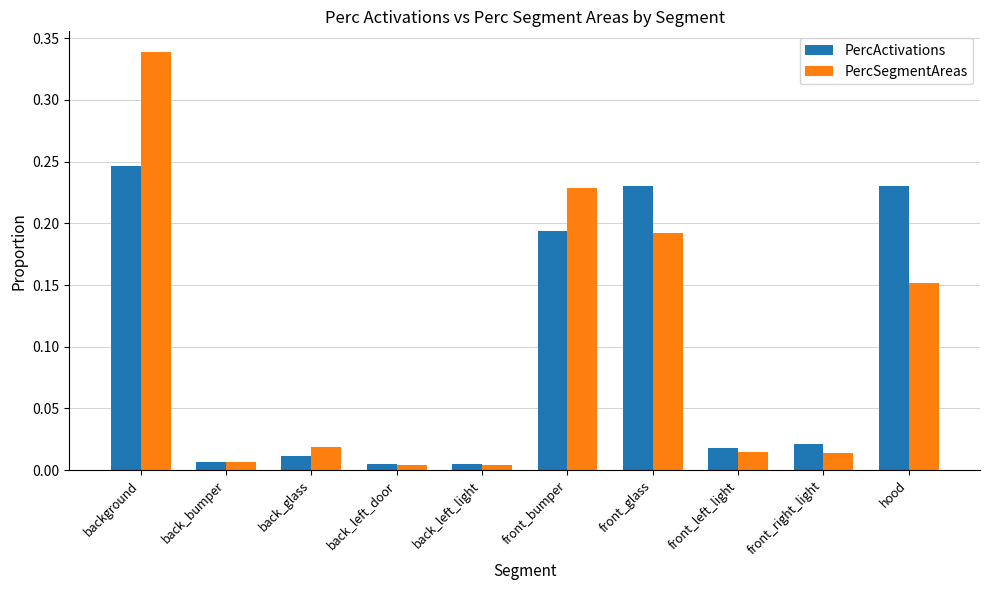

The PercActivations series shows 0.1 at front_bumper. True or false?

False